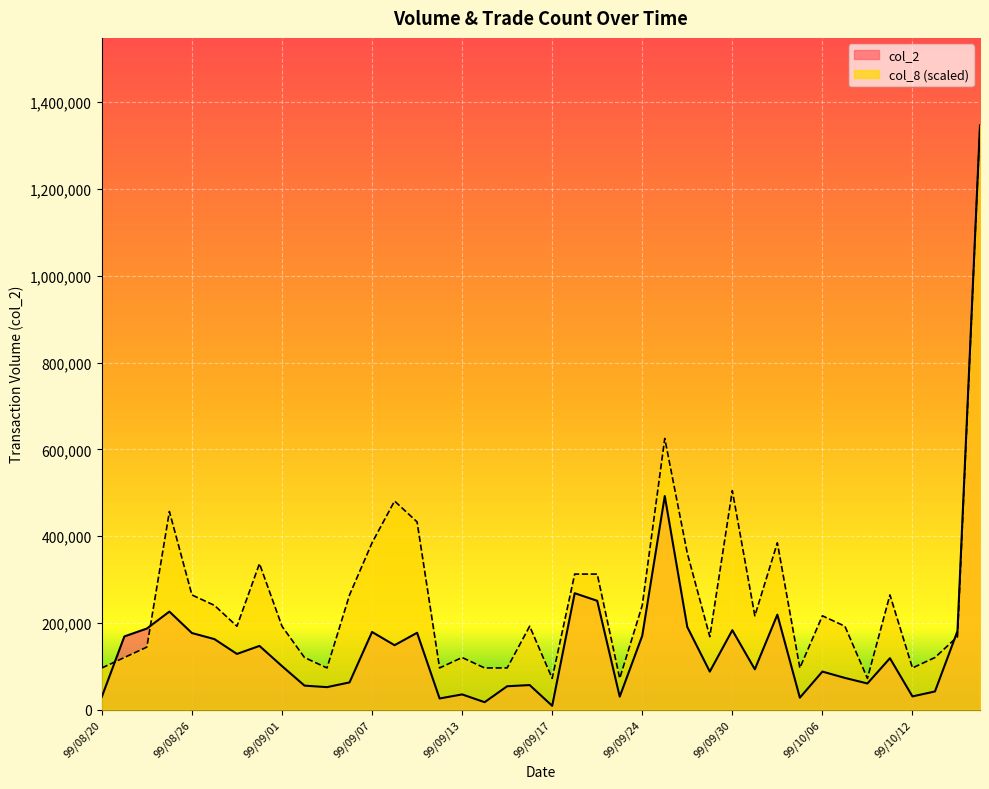

What is the maximum value shown in the chart?

1346450.0